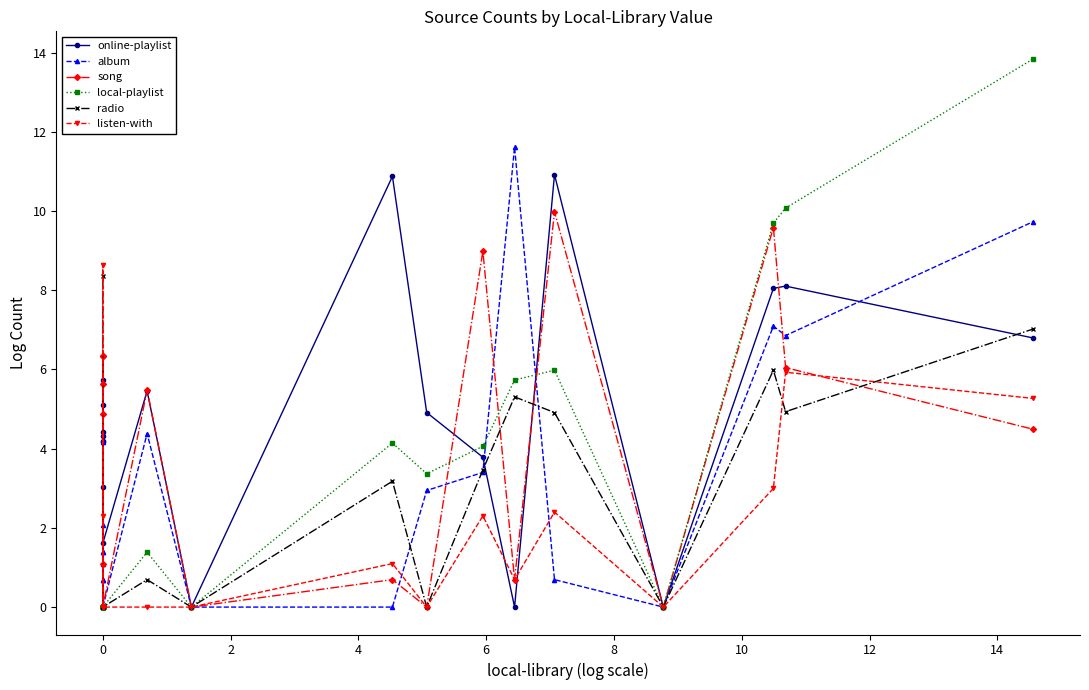

True or false: local-playlist and online-playlist cross at least once.

True